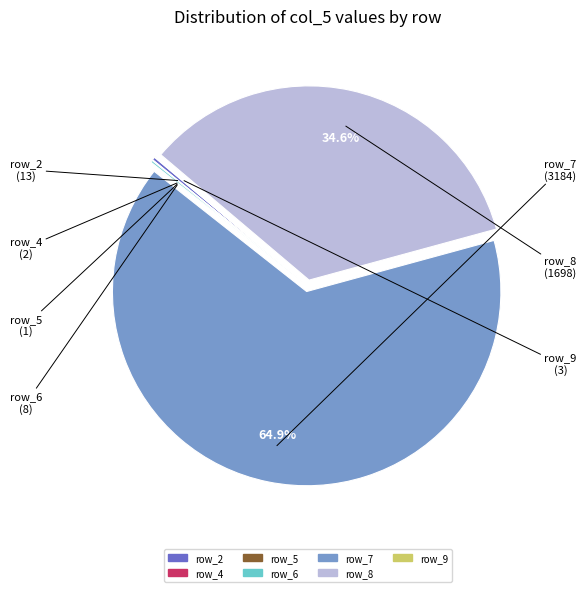

Does any single category account for the majority?

Yes